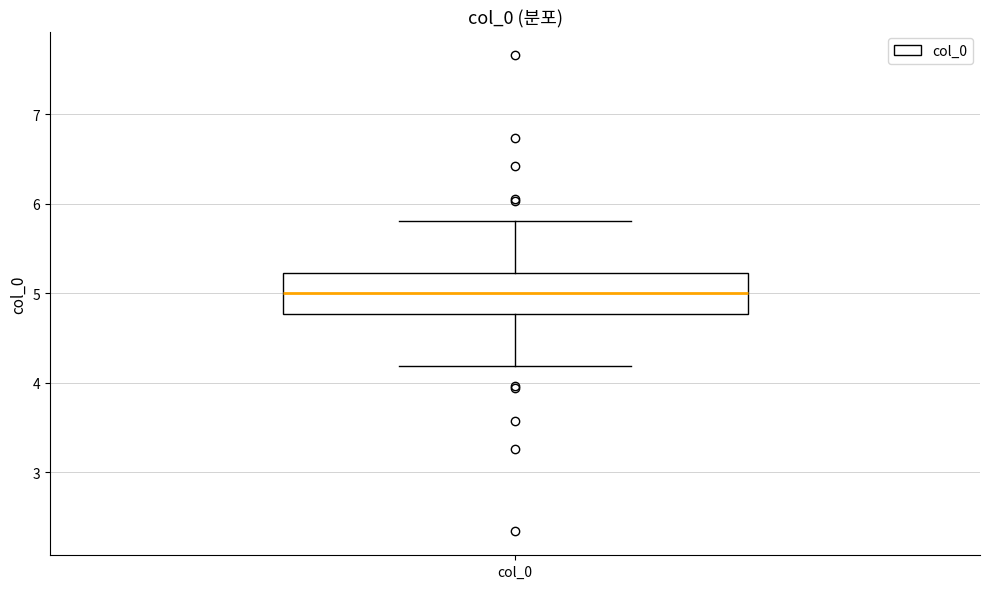

Transcribe this box plot: give where the median line is, the range the box spans, and where the two whiskers end, as read against the y-axis. The values are not printed on the chart, so give them approximately, as read against the axis.

median 5.0, box 4.8 to 5.2, whiskers 4.2 to 5.8